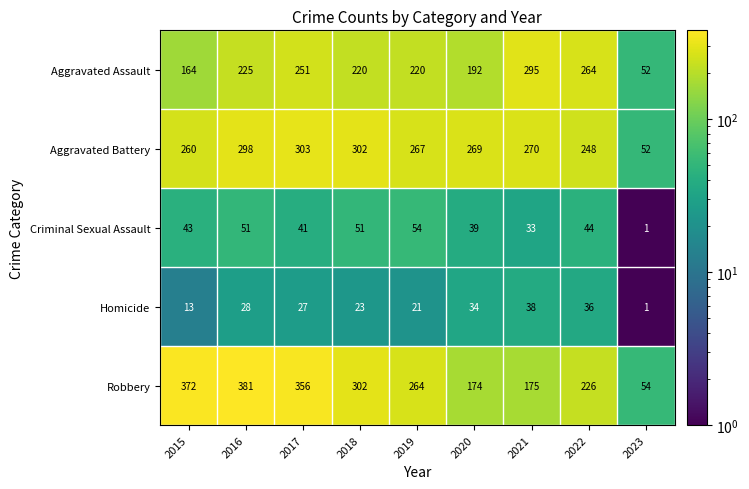

What is the difference between the maximum and minimum values in the Robbery series?

327